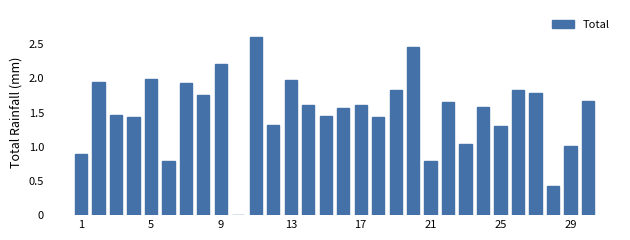

How many positive values are there?

29